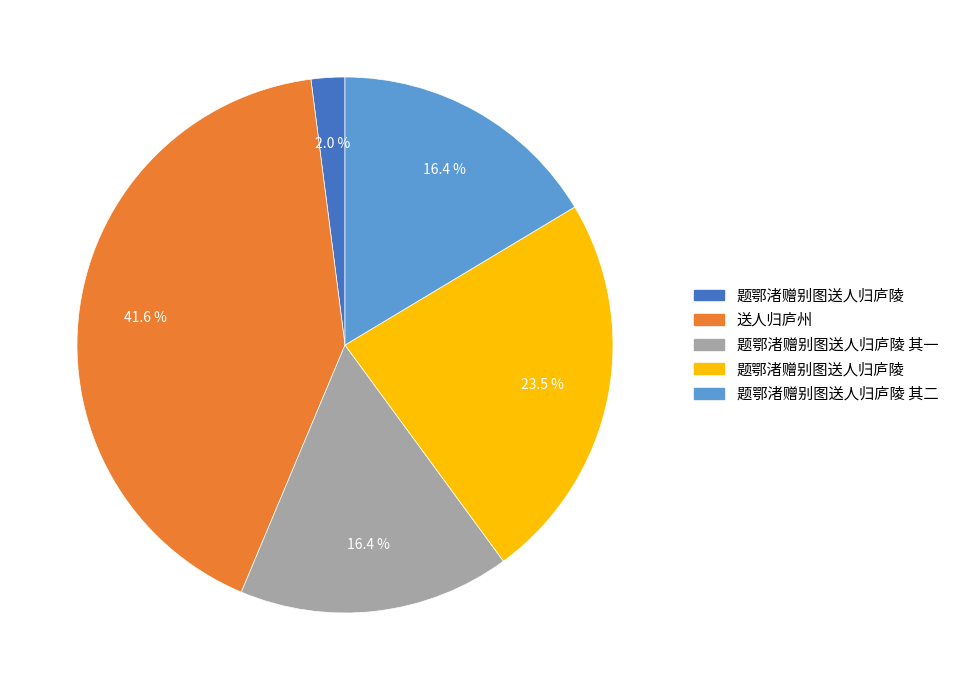

How many slices are in this pie chart?

5